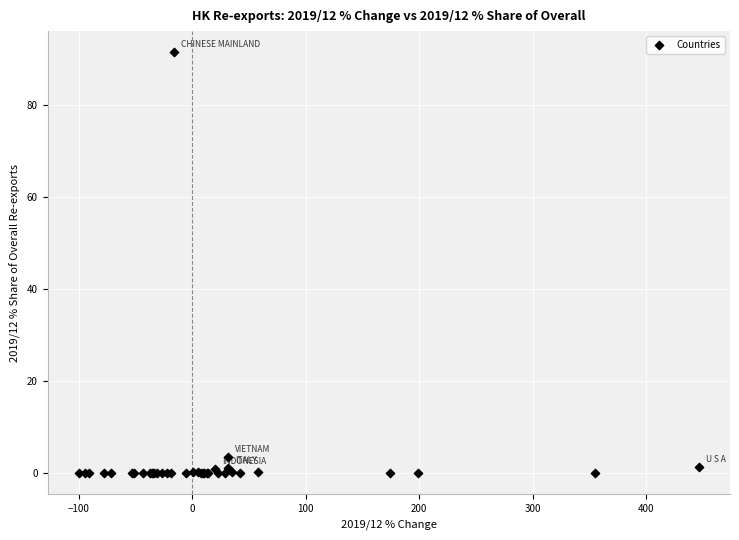

What Y value in the scatter plot is closest to 45?

3.4